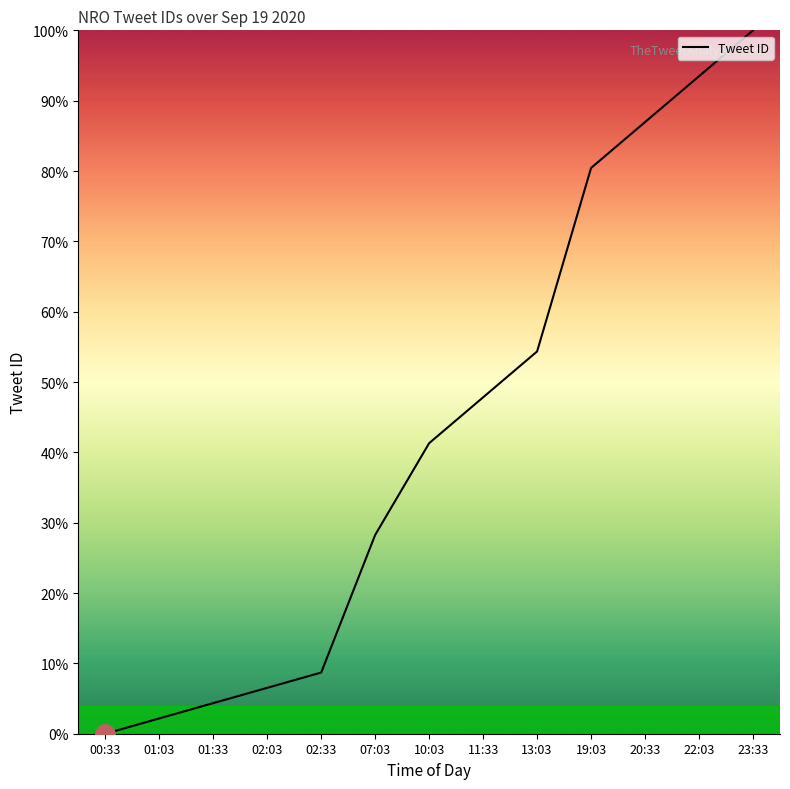

How many categories are shown in the chart?

13